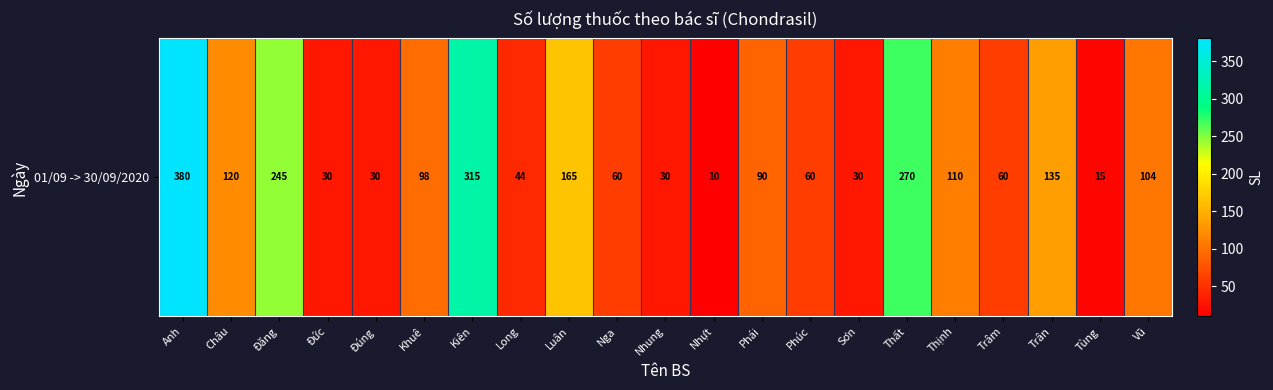

Read the value at Anh.

380